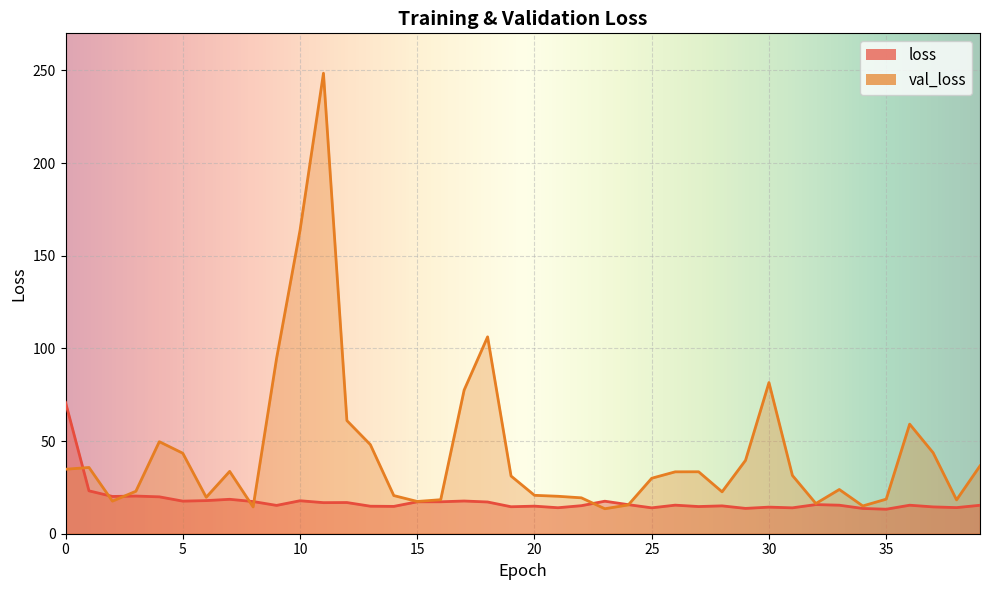

At which category does loss reach its first local valley?

2